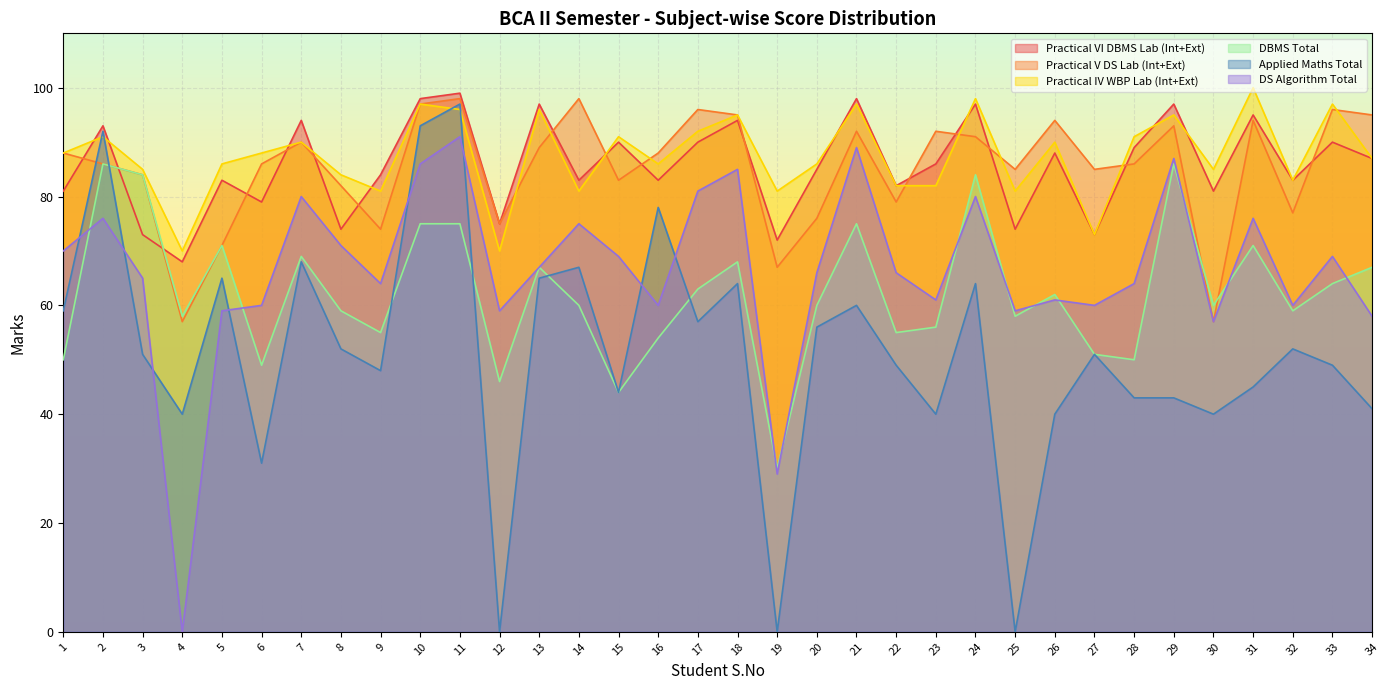

How many data points does each series have?

34